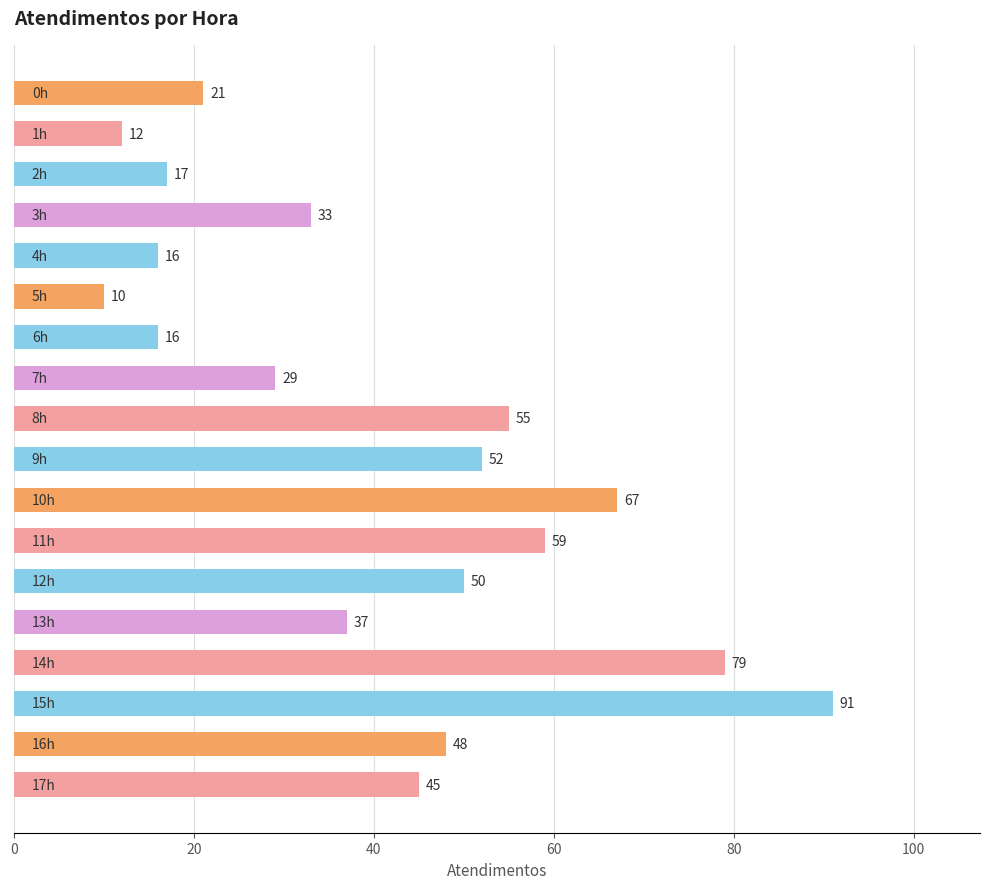

What is the greatest value displayed?

91